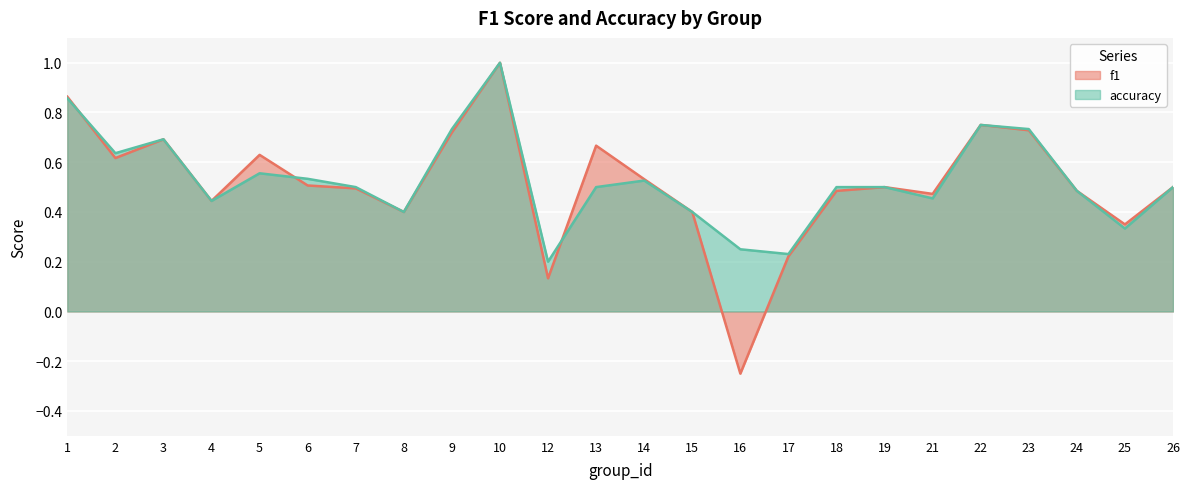

Where do f1 and accuracy first cross each other?

1 and 2